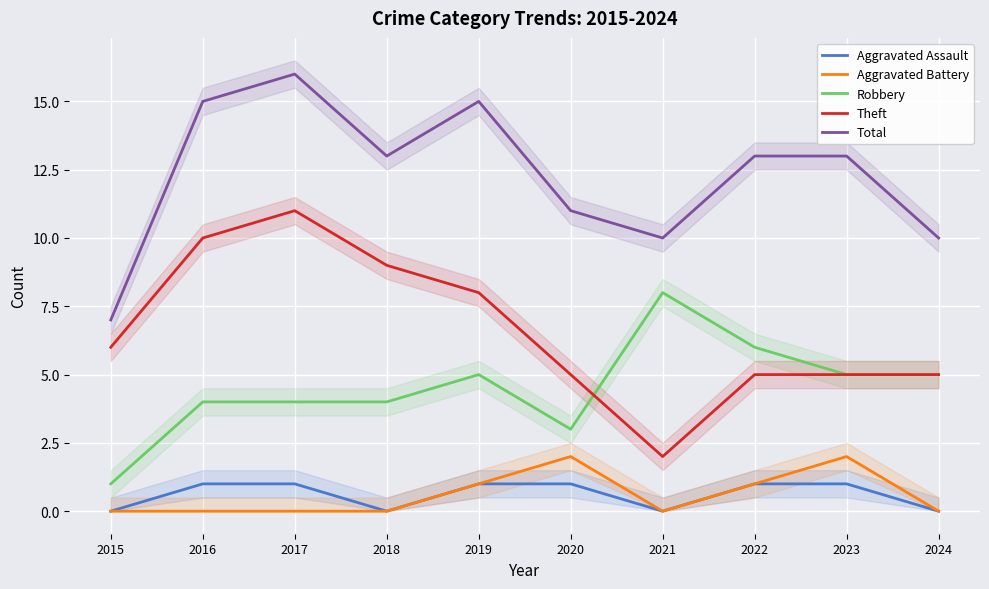

Reading left to right, list all the values displayed in this chart.

Aggravated Assault: 2015=0	2016=1	2017=1	2018=0	2019=1	2020=1	2021=0	2022=1	2023=1	2024=0
Aggravated Battery: 2015=0	2016=0	2017=0	2018=0	2019=1	2020=2	2021=0	2022=1	2023=2	2024=0
Robbery: 2015=1	2016=4	2017=4	2018=4	2019=5	2020=3	2021=8	2022=6	2023=5	2024=5
Theft: 2015=6	2016=10	2017=11	2018=9	2019=8	2020=5	2021=2	2022=5	2023=5	2024=5
Total: 2015=7	2016=15	2017=16	2018=13	2019=15	2020=11	2021=10	2022=13	2023=13	2024=10